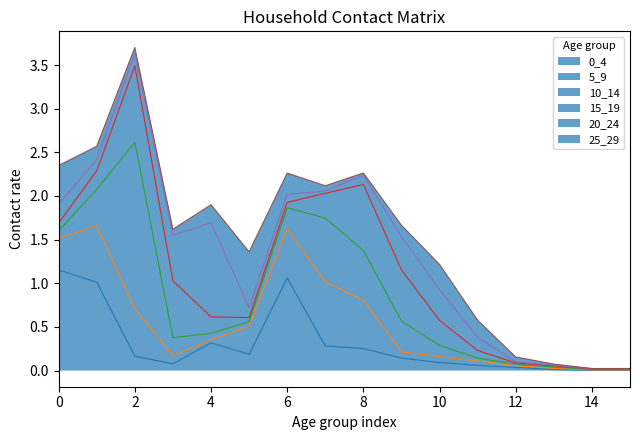

Is the value of 5_9 at 4 greater than the value of 0_4 at 6?

No